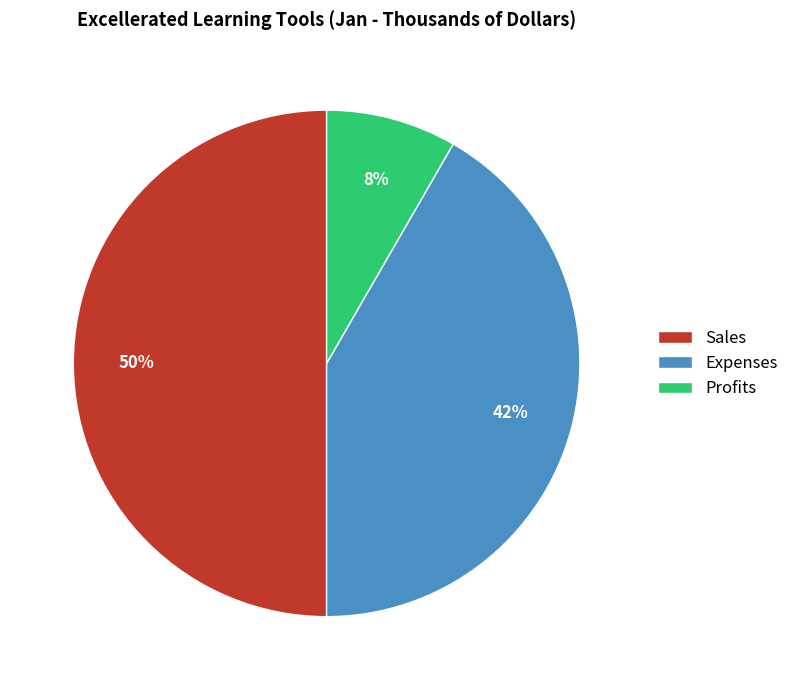

Is it true that Expenses is 42% of the pie?

True